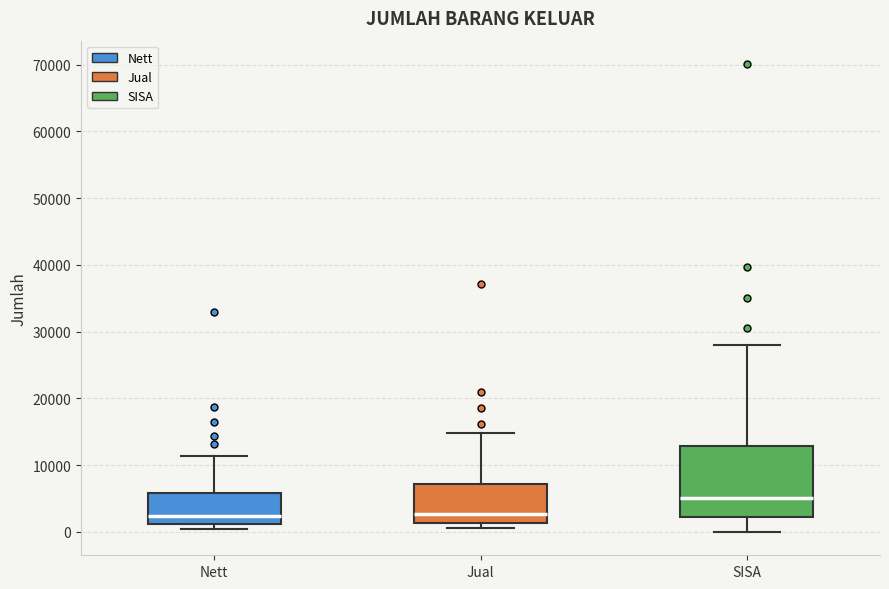

Where does the lower whisker of the box for SISA end on the y-axis? The values are not printed on the chart, so give them approximately, as read against the axis.

0